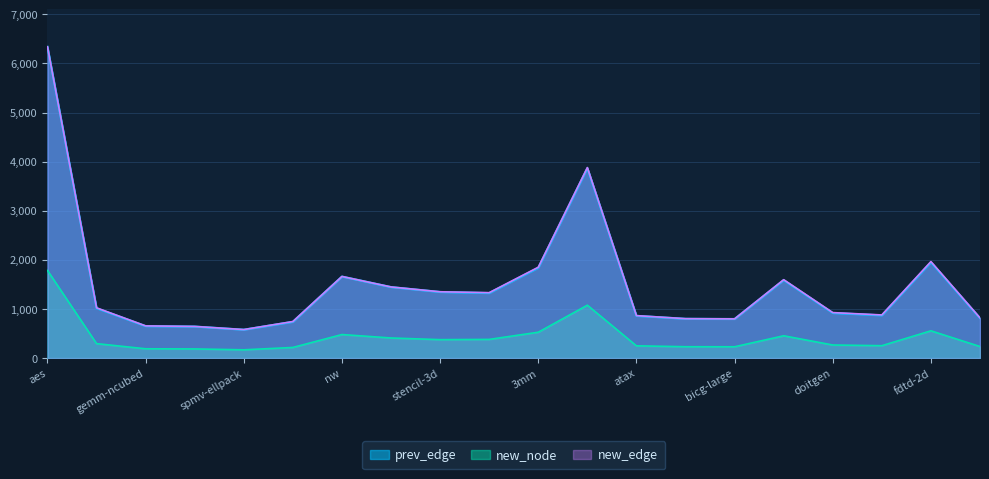

In prev_edge, how many points are lower than both neighbors (excluding endpoints)?

4